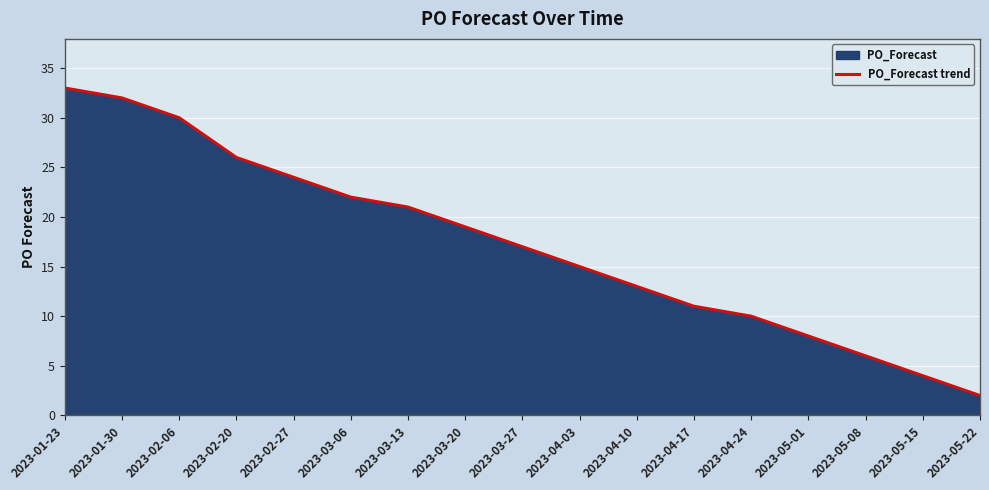

Reading right to left, extract all data points from this chart.

2023-05-22=2	2023-05-15=4	2023-05-08=6	2023-05-01=8	2023-04-24=10	2023-04-17=11	2023-04-10=13	2023-04-03=15	2023-03-27=17	2023-03-20=19	2023-03-13=21	2023-03-06=22	2023-02-27=24	2023-02-20=26	2023-02-06=30	2023-01-30=32	2023-01-23=33